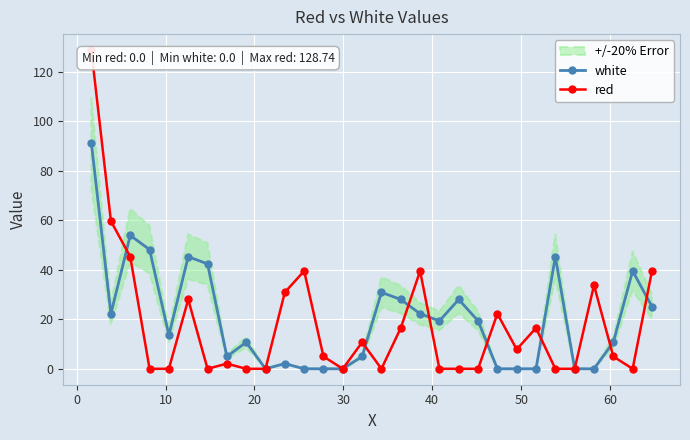

How many lines are shown in the chart?

2